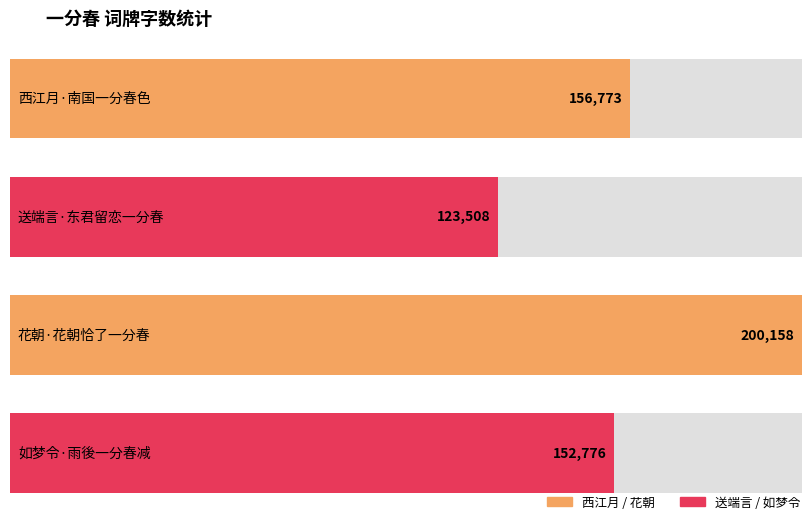

What is the value of the 1st bar from the left?

156773